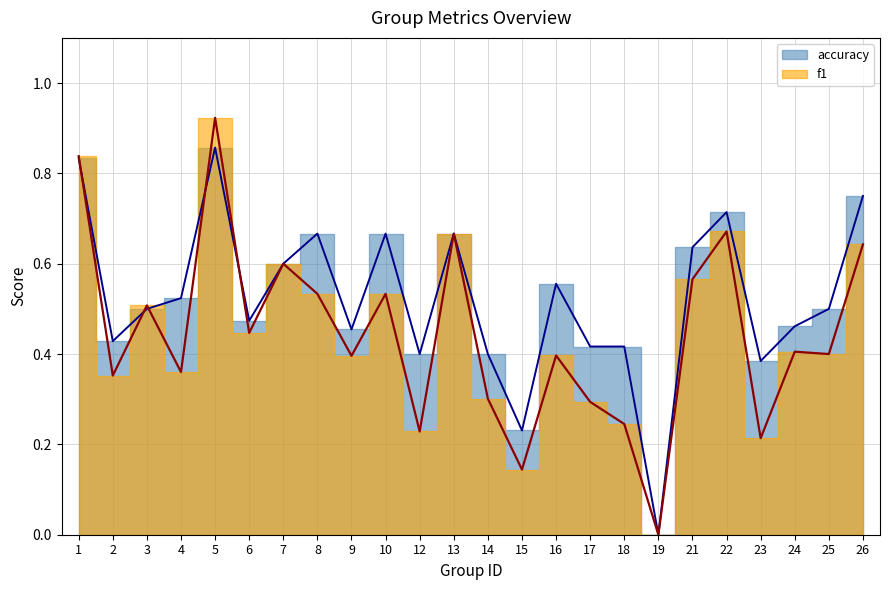

Reading left to right, what are all the values shown in this chart?

f1: 0.8	0.4	0.5	0.4	0.9	0.4	0.6	0.5	0.4	0.5	0.2	0.7	0.3	0.1	0.4	0.3	0.2	0.0	0.6	0.7	0.2	0.4	0.4	0.6
accuracy: 0.8	0.4	0.5	0.5	0.9	0.5	0.6	0.7	0.5	0.7	0.4	0.7	0.4	0.2	0.6	0.4	0.4	0.0	0.6	0.7	0.4	0.5	0.5	0.8